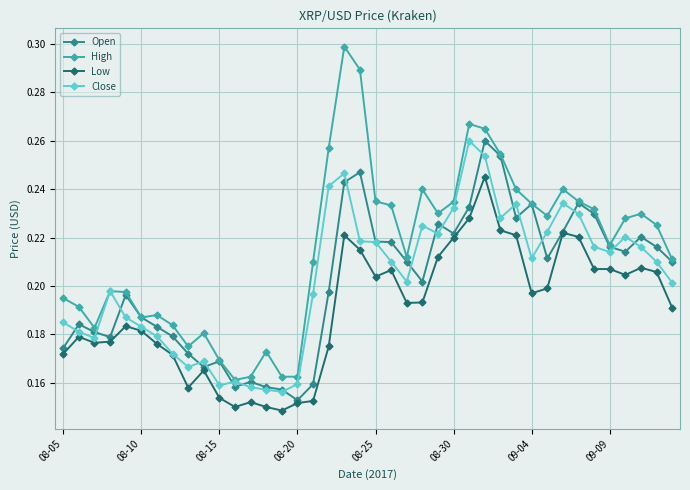

How many Low values are between 0 and 1?

40